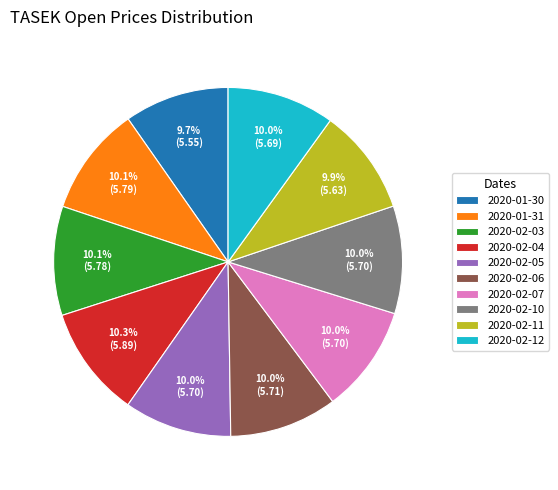

True or false: 2020-02-03 accounts for 10% of the total.

True